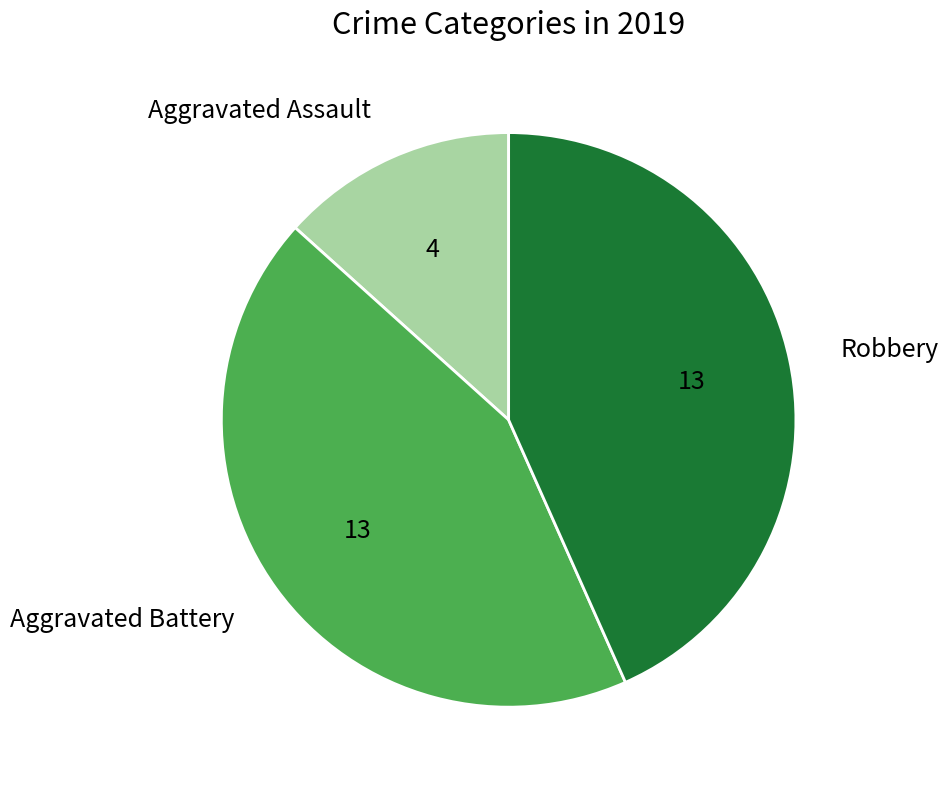

Do Robbery and Aggravated Battery together represent more than half of the pie?

Yes